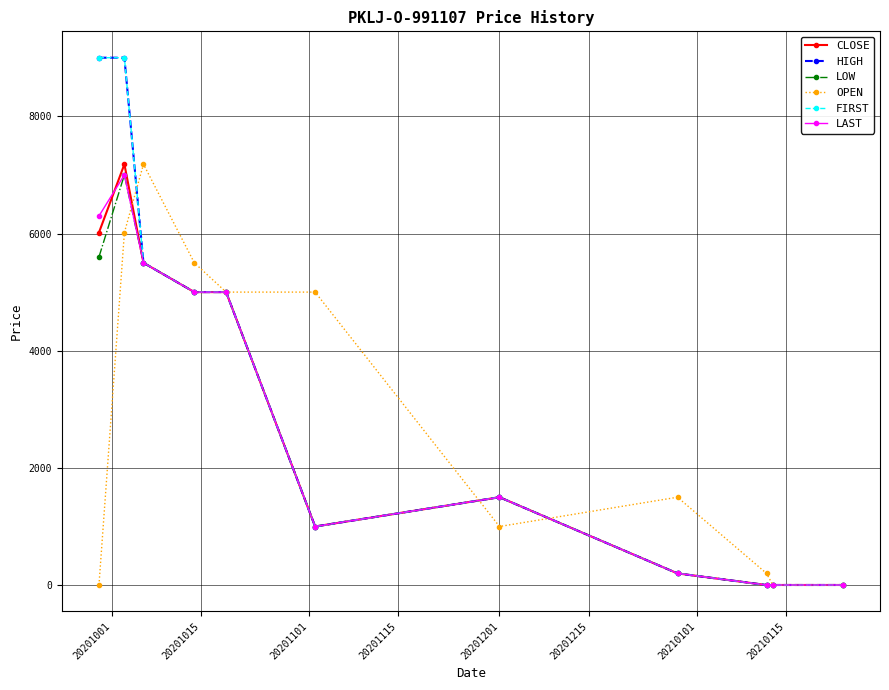

Is this an area chart (filled region under the line)?

No